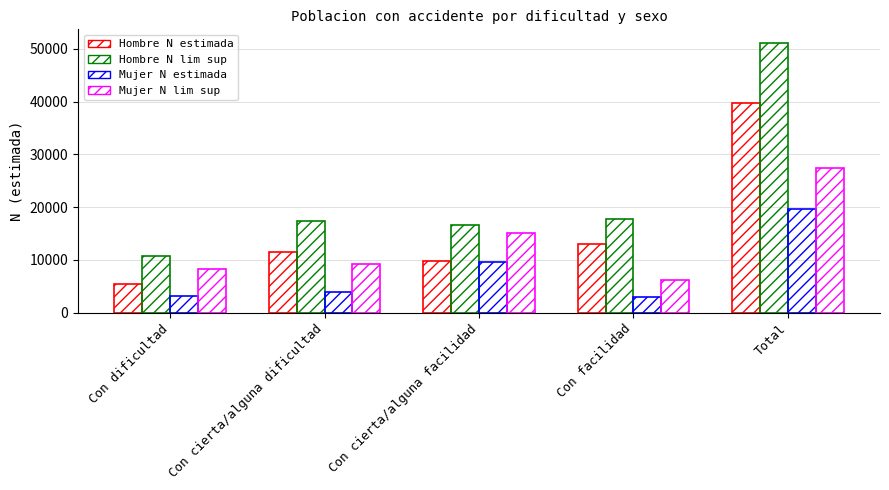

Which series has the largest total across all categories?

Hombre N lim sup